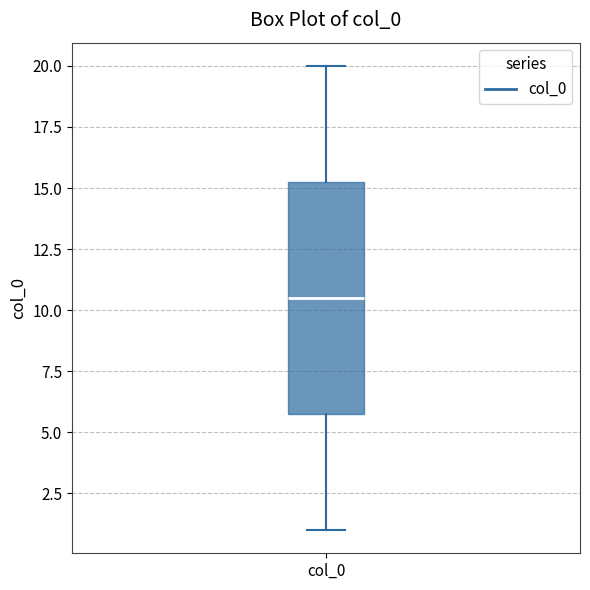

Where is the upper edge of the box for col_0 on the y-axis? The values are not printed on the chart, so give them approximately, as read against the axis.

15.5